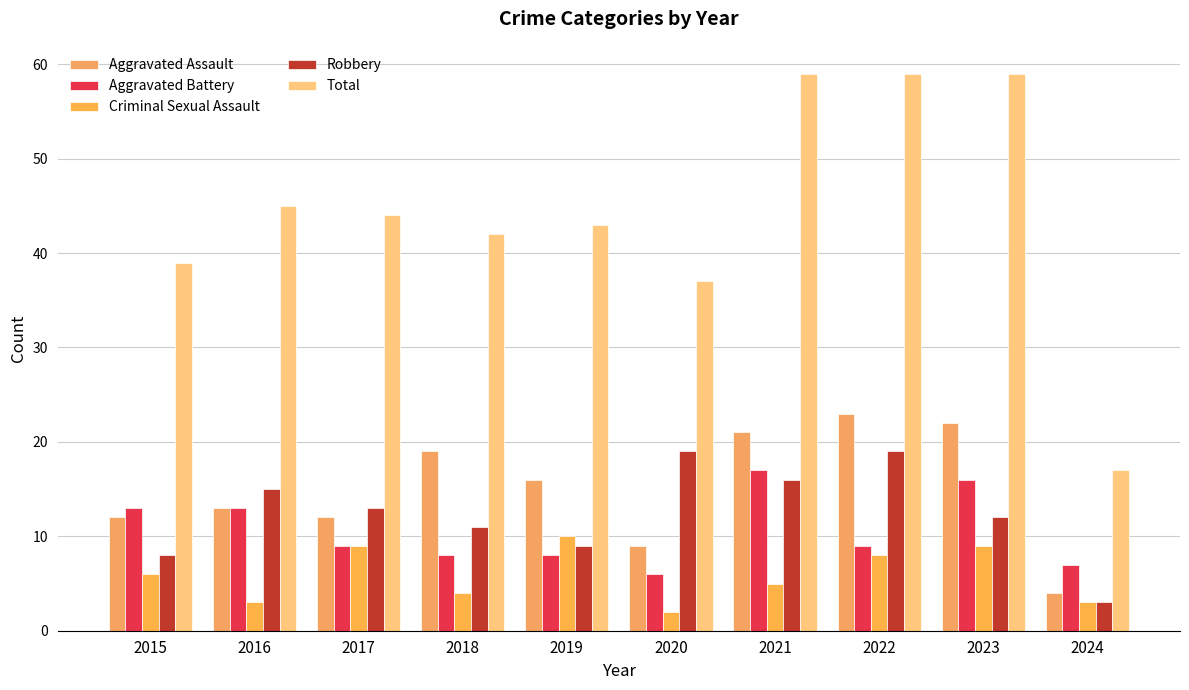

What are all the series names shown in the legend?

Aggravated Assault, Aggravated Battery, Criminal Sexual Assault, Robbery, Total